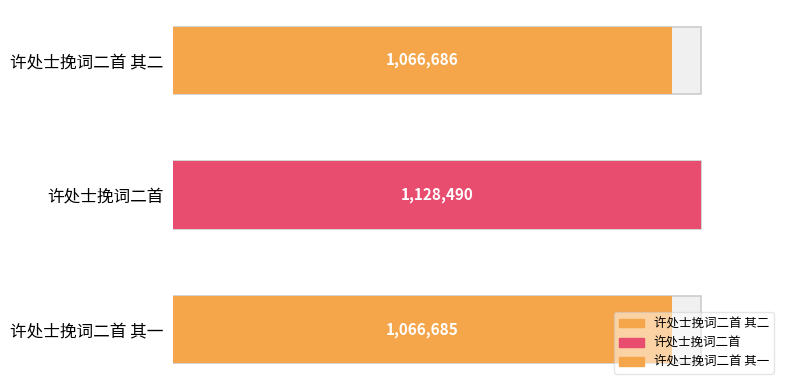

What is the difference between the second highest and minimum values?

1